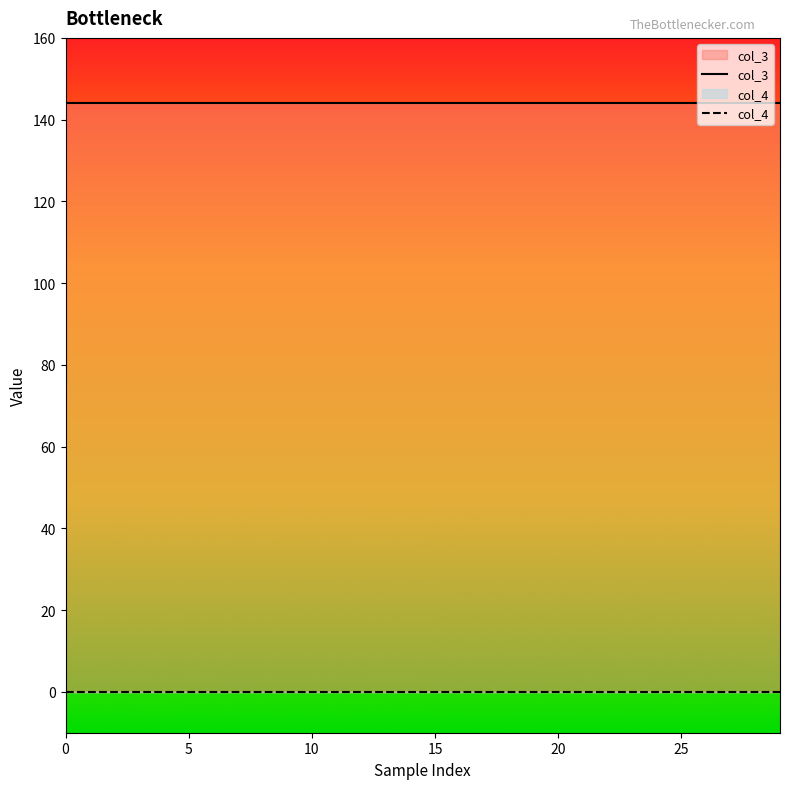

The value of col_4 at 14 is 0. True or false?

True